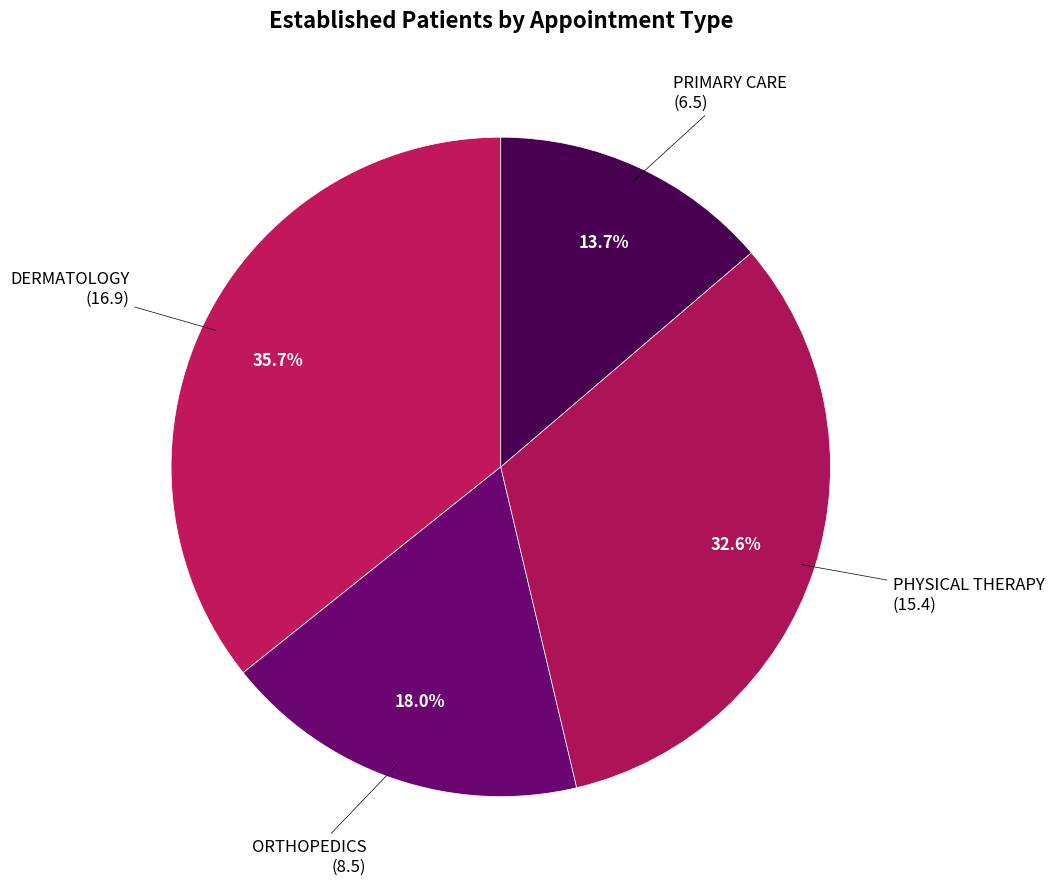

Is the sum of PHYSICAL THERAPY and DERMATOLOGY greater than half?

Yes